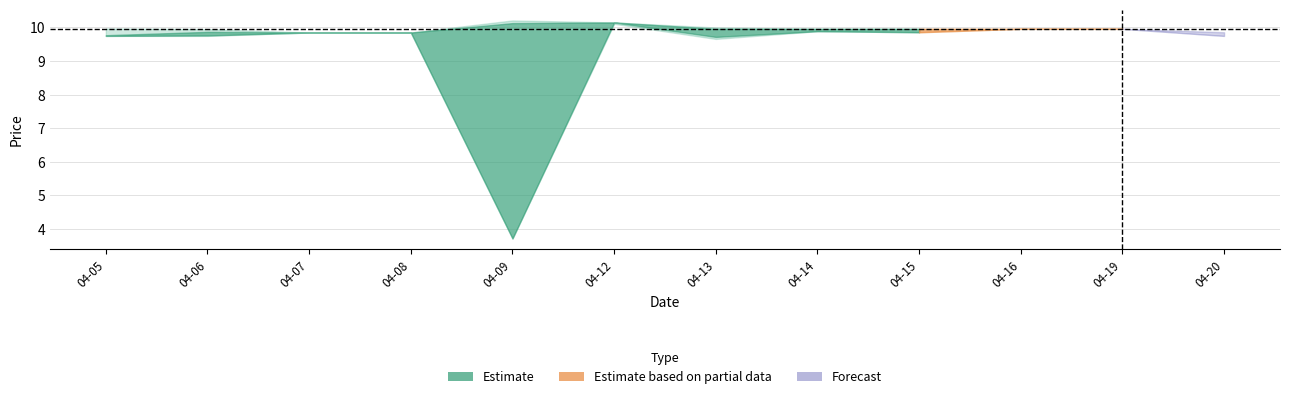

What is the value of the Low point at the 6th from the left?

10.1